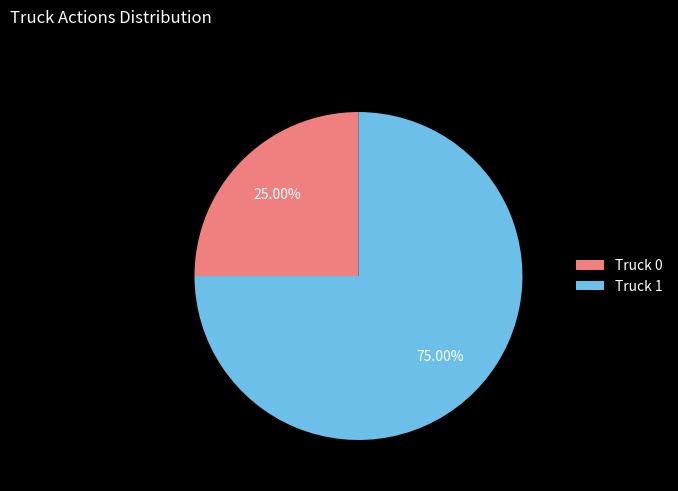

How many slices are in this pie chart?

2